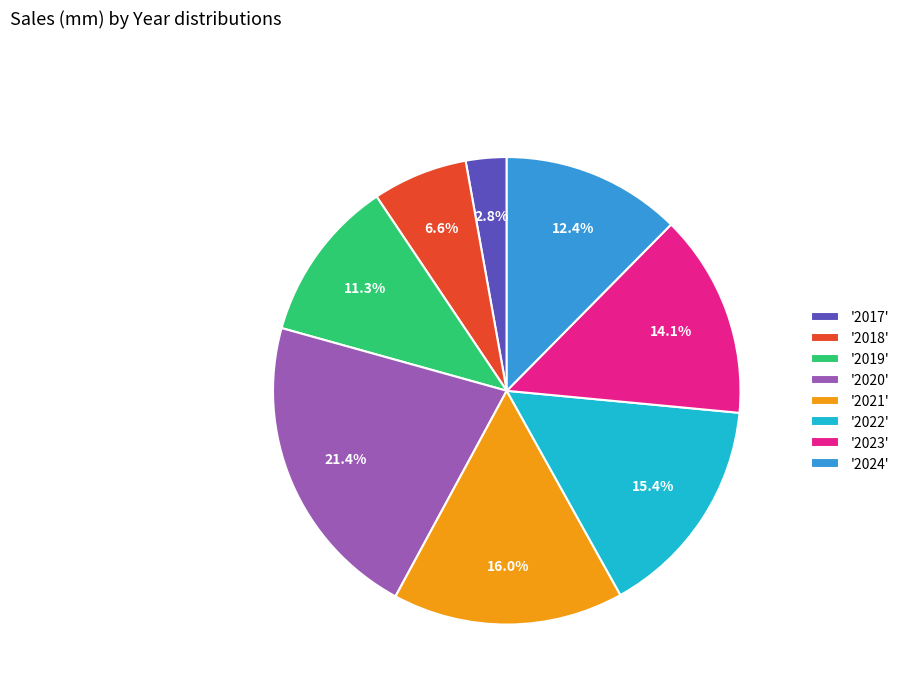

Is there any slice that represents more than half of the pie?

No